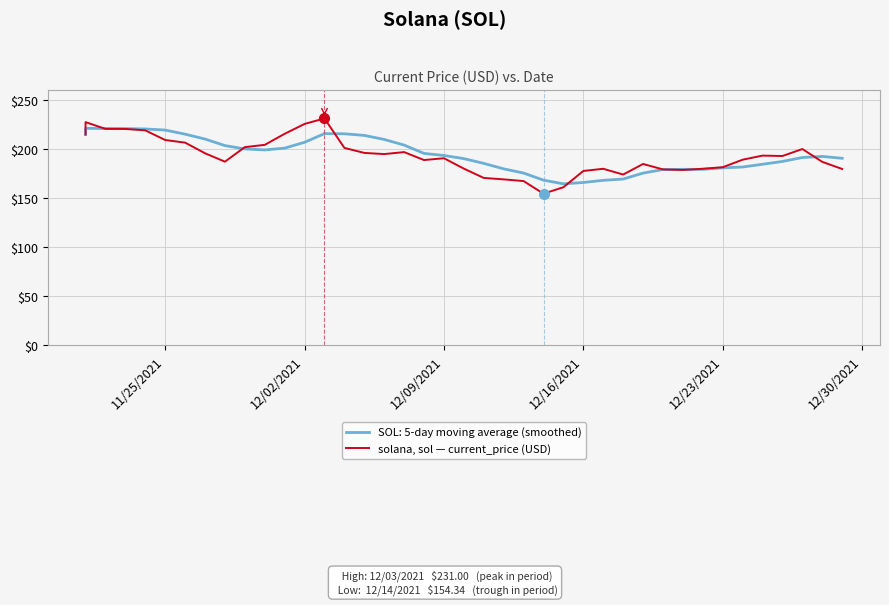

What is the sum of all values?

7720.9